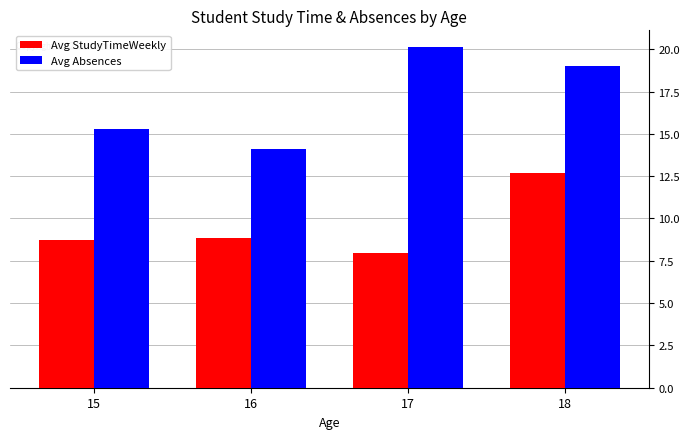

Which series has the widest spread of values?

Avg Absences